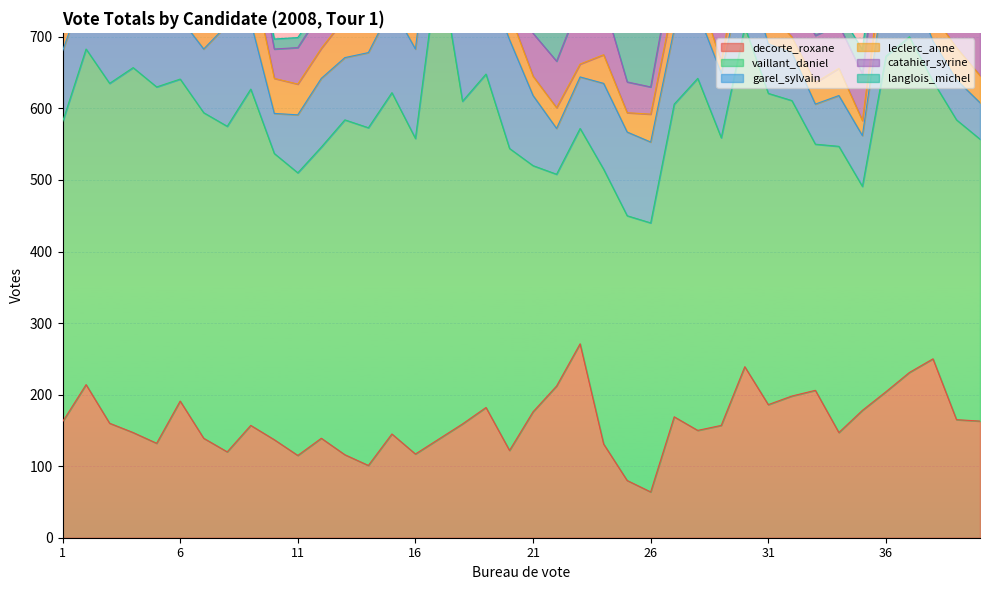

Between 11 and 27, which series saw the biggest shift?

langlois_michel